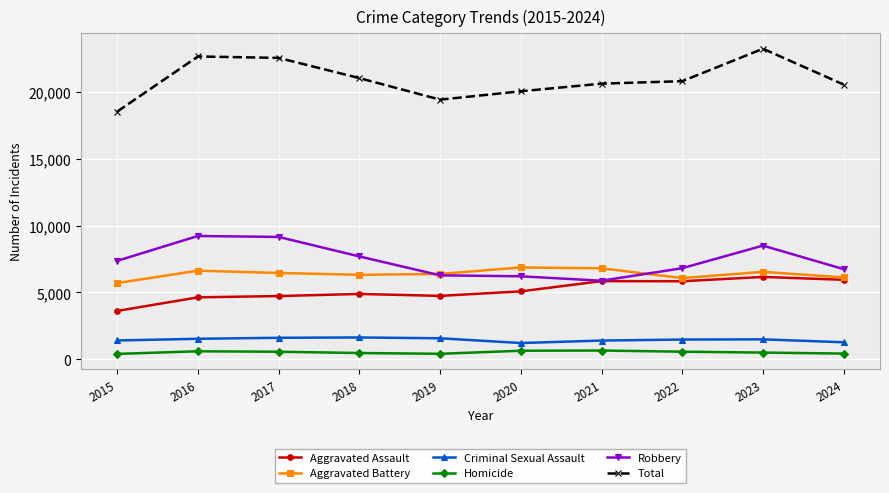

Which series has the largest total across all categories?

Total